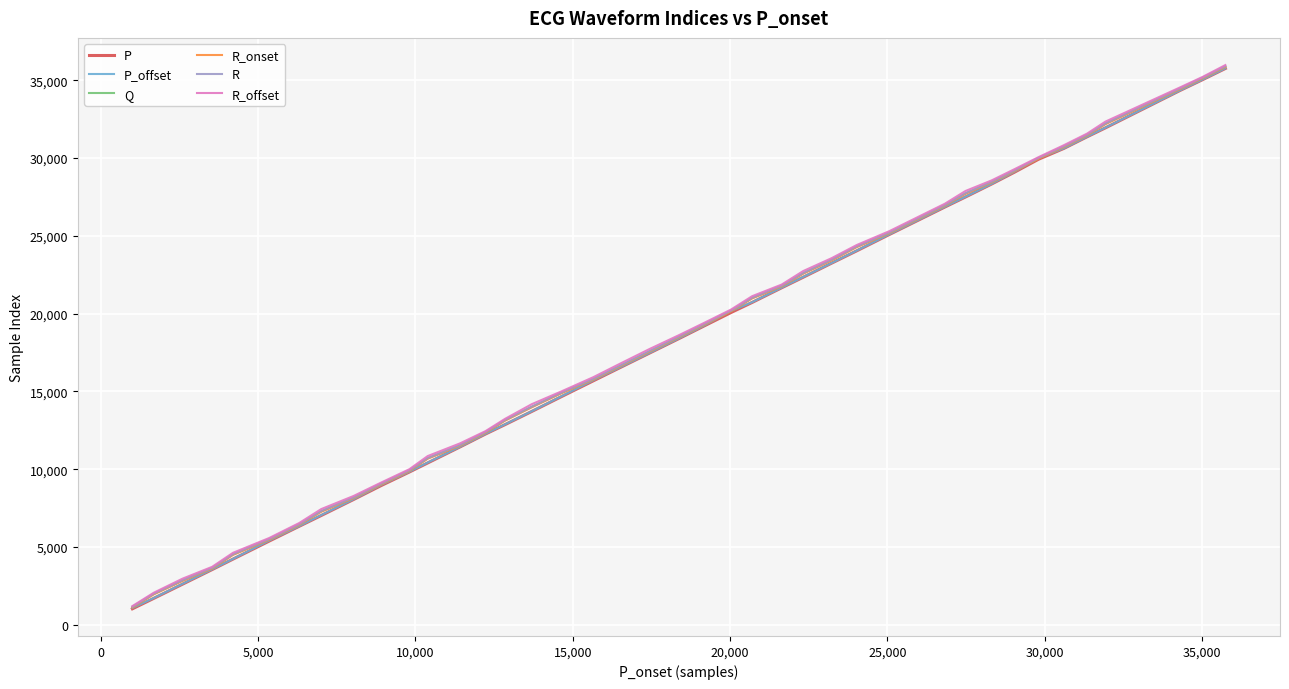

What is the maximum value for P?

35758